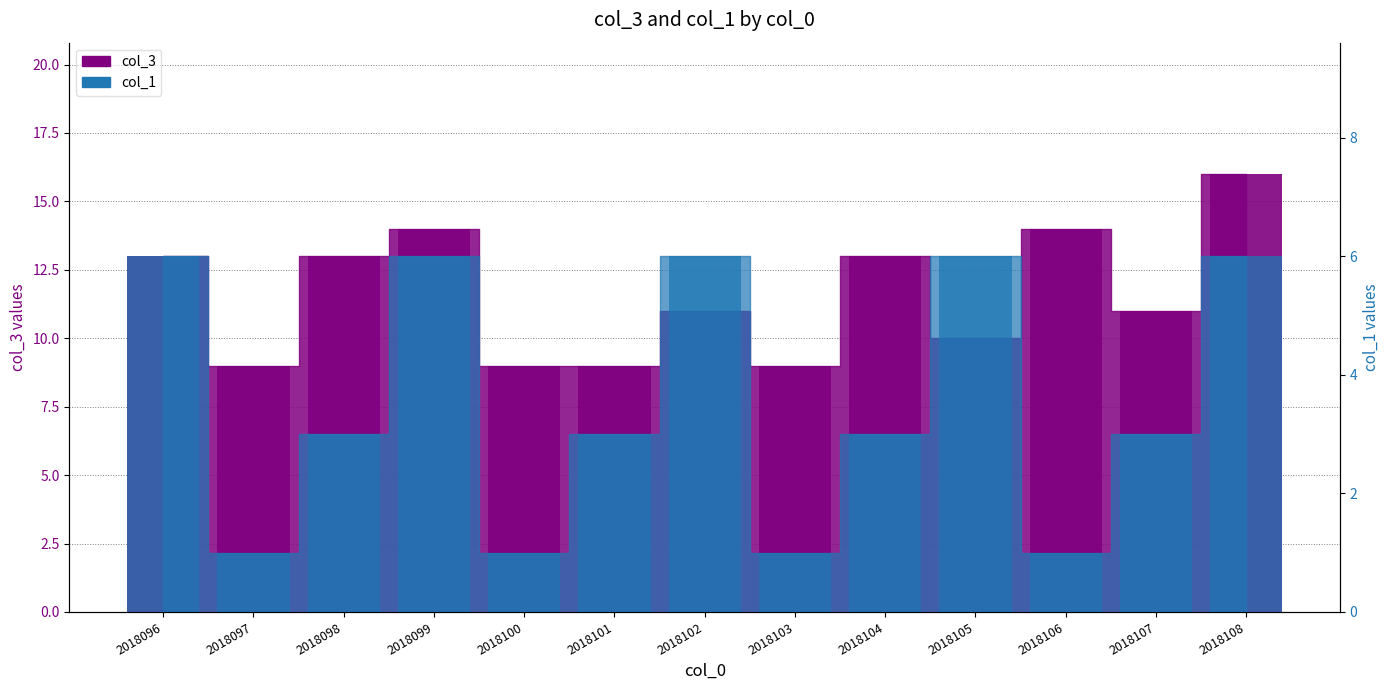

Reading left to right, list all the values displayed in this chart.

col_3 bar: 13	9	13	14	9	9	11	9	13	10	14	11	16
col_1 bar: 6	1	3	6	1	3	6	1	3	6	1	3	6